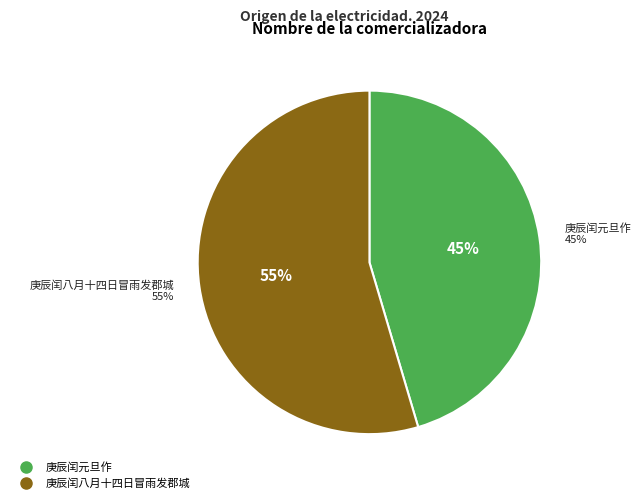

To the nearest percent, what is the average slice percentage?

50%